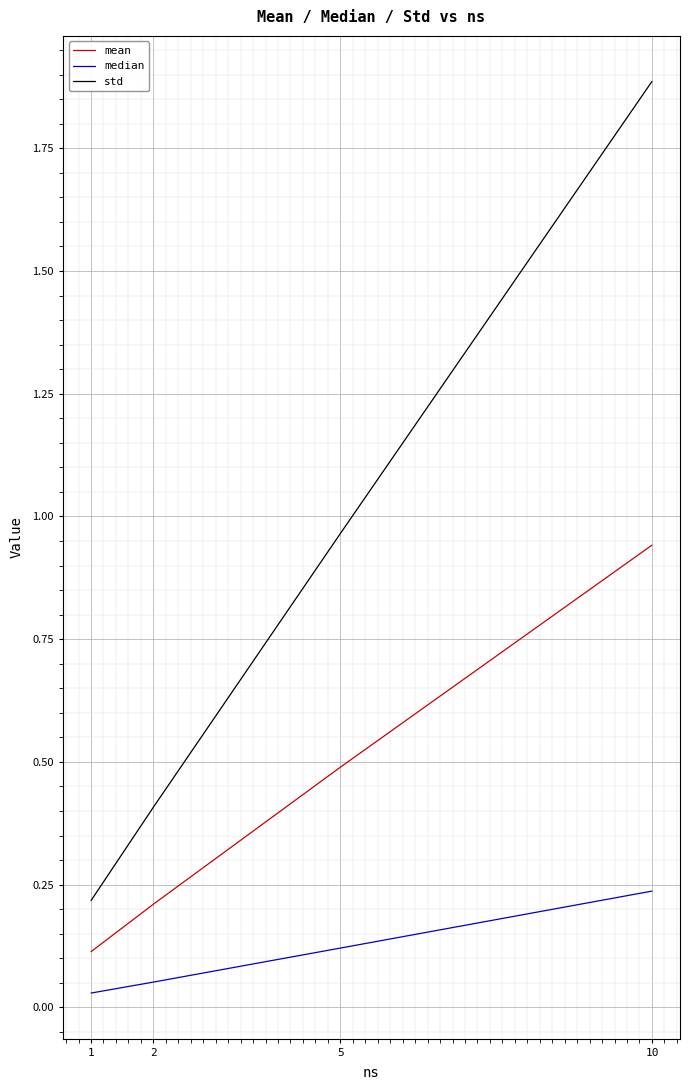

At 10, list the series in order from smallest to largest.

median, mean, std